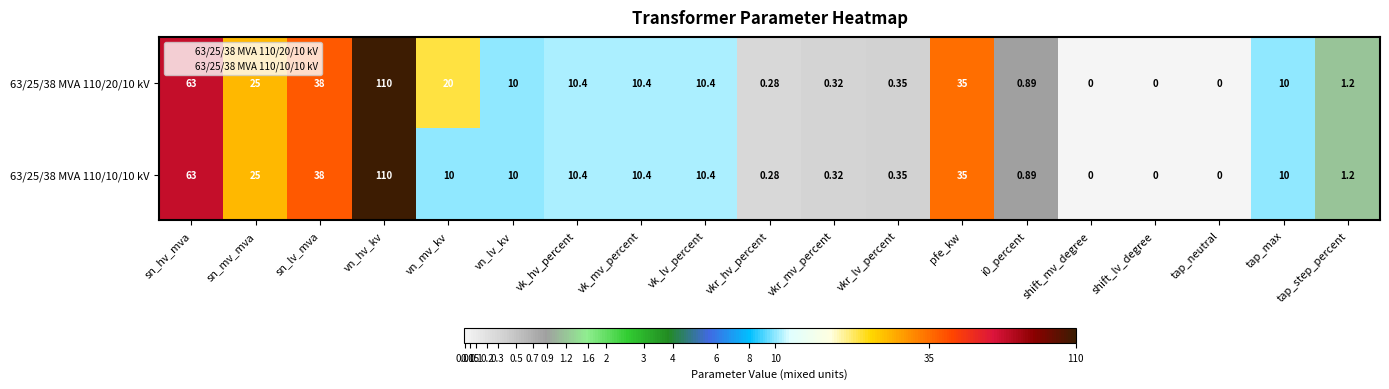

At which category is the sum across all series the highest?

vn_hv_kv